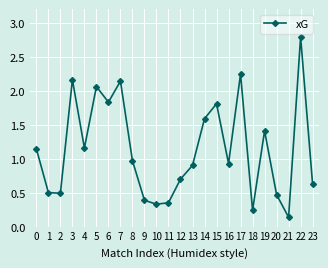

The chart shows a value of 0.2 at 20. True or false?

False